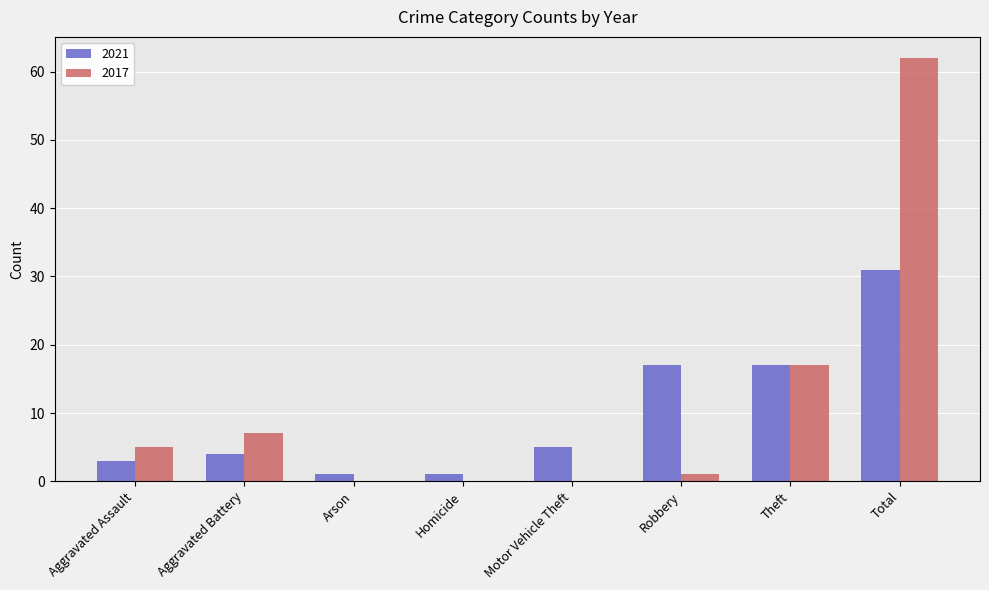

Does the chart contain stacked bars?

No